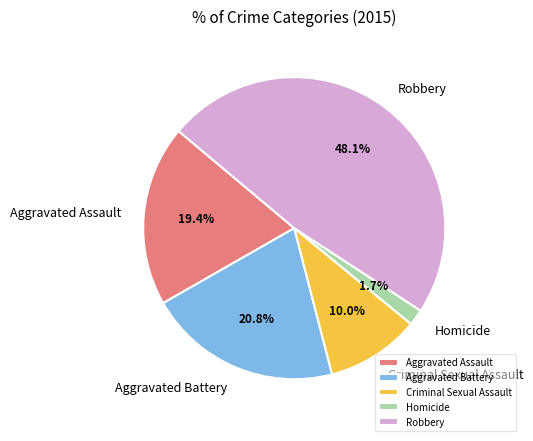

To the nearest percent, what is the difference between the largest and smallest slice percentages?

46%